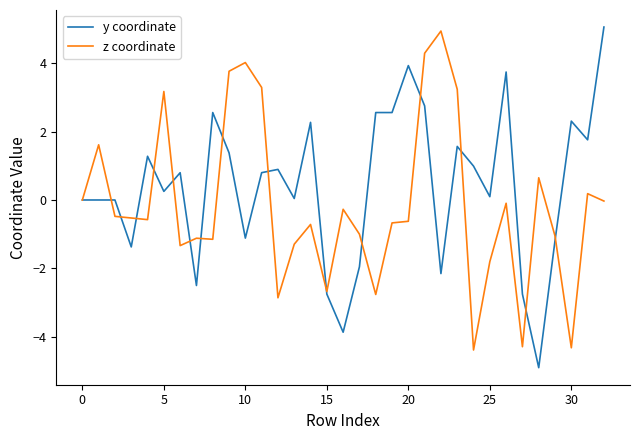

Rank the series by their average value, from highest to lowest.

y coordinate, z coordinate